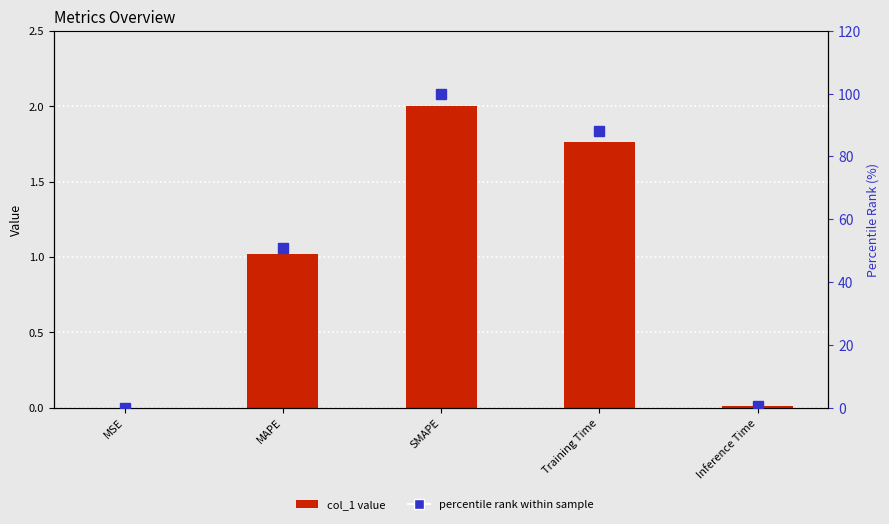

The col_1 series shows 0.0 at MSE. True or false?

False